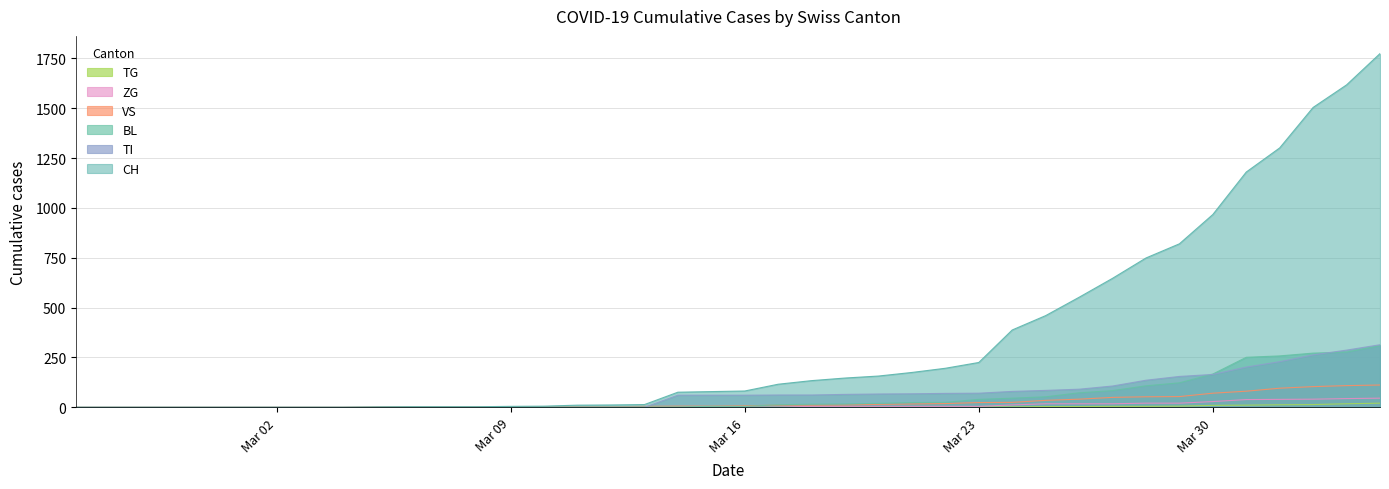

True or false: TG and CH intersect in this chart.

False